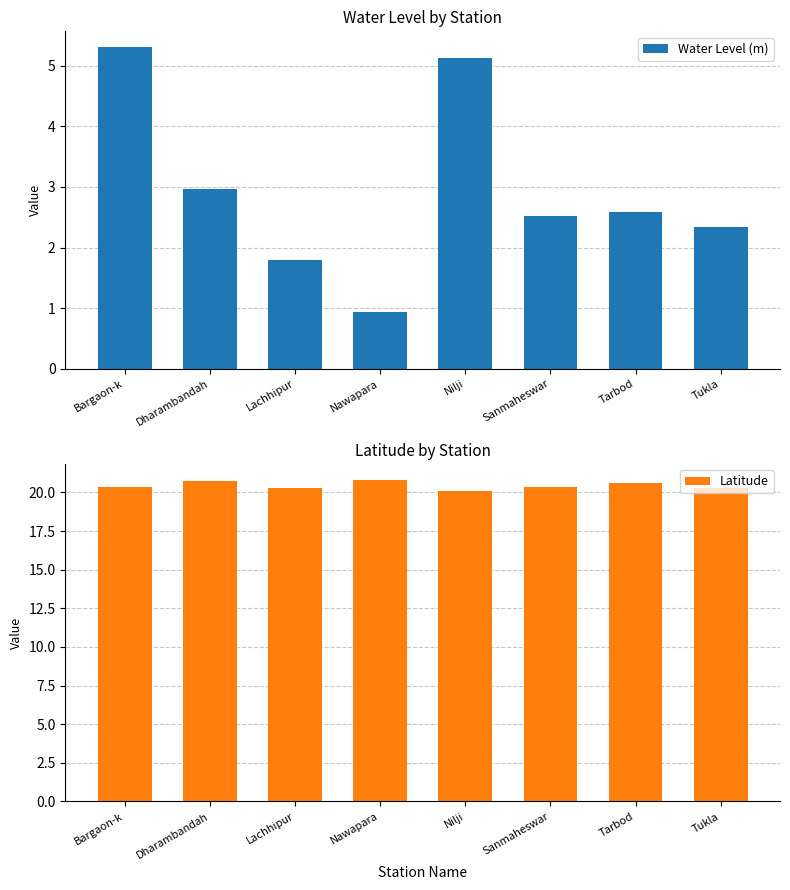

What is the smallest value displayed?

0.9